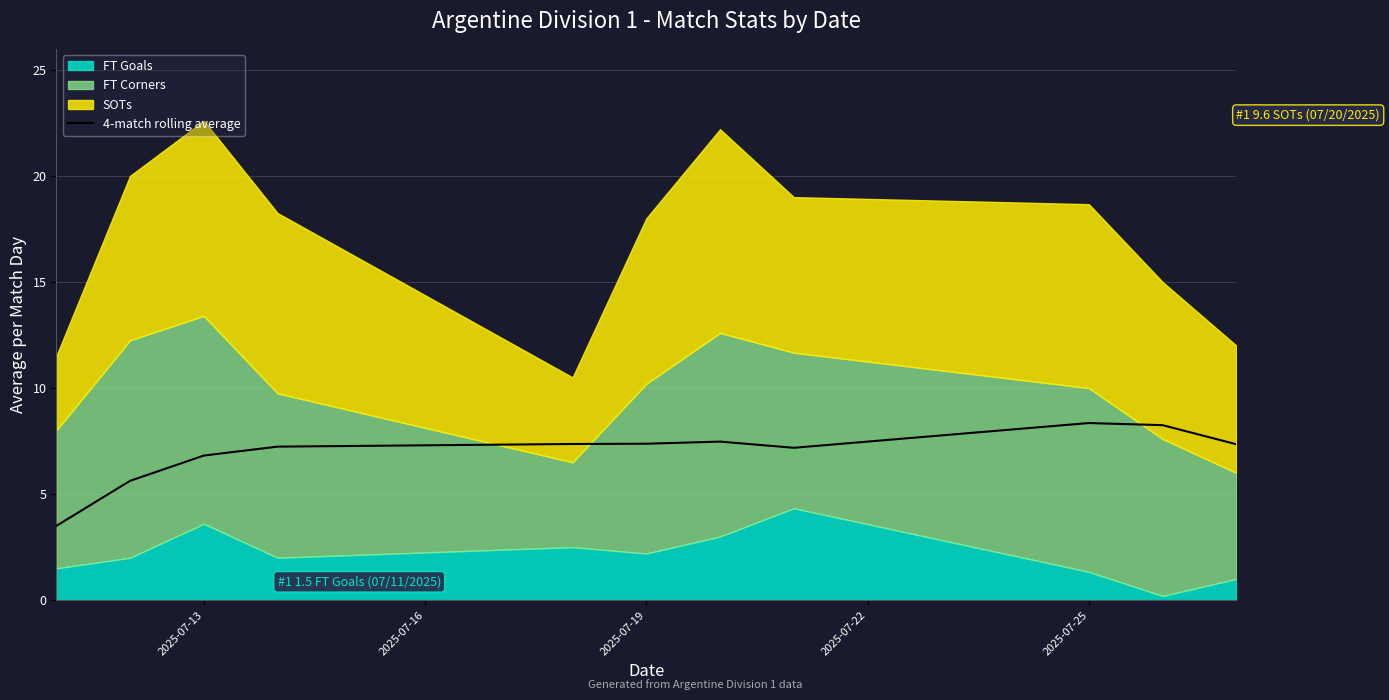

Count the number of values greater than 7.

8